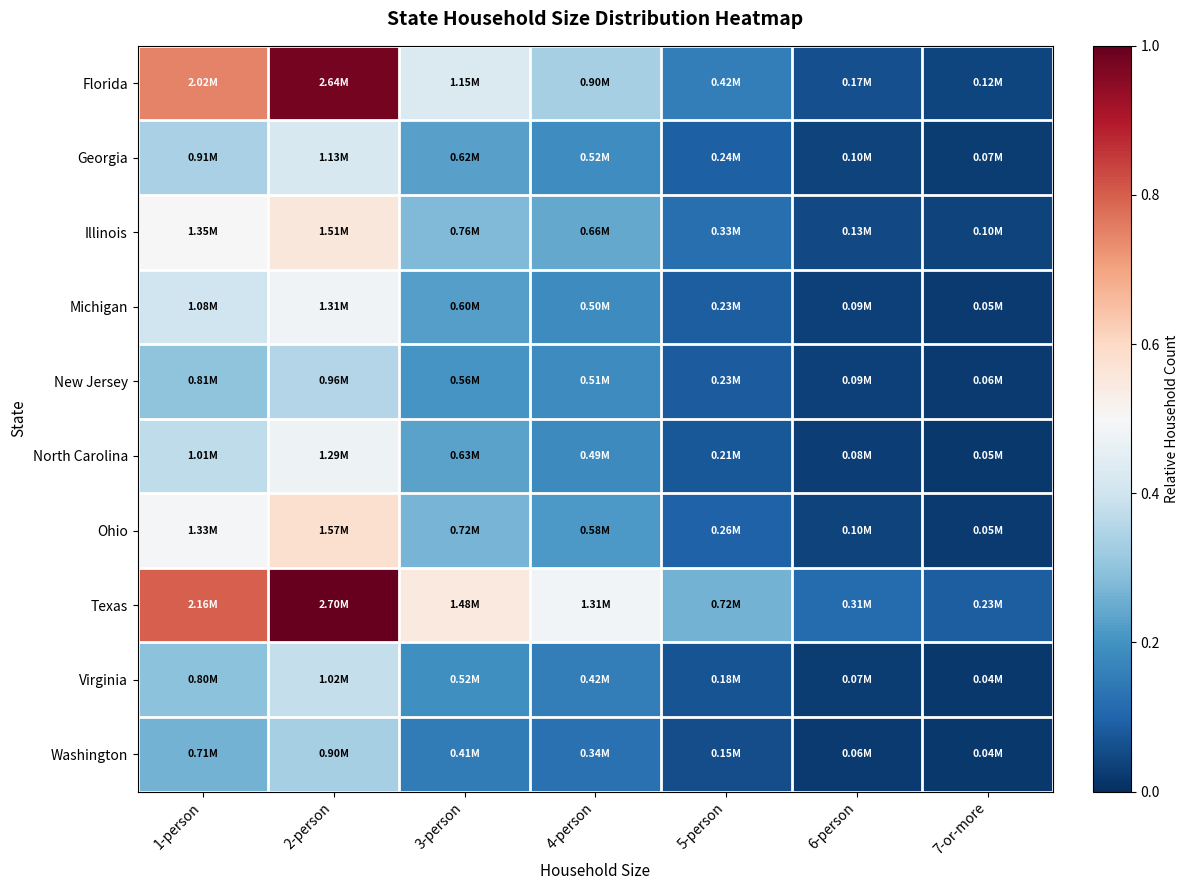

Reading right to left, list all the values displayed in this chart.

Florida: 7-or-more=0.0	6-person=0.1	5-person=0.2	4-person=0.3	3-person=0.4	2-person=1.0	1-person=0.7
Georgia: 7-or-more=0.0	6-person=0.0	5-person=0.1	4-person=0.2	3-person=0.2	2-person=0.4	1-person=0.3
Illinois: 7-or-more=0.0	6-person=0.0	5-person=0.1	4-person=0.2	3-person=0.3	2-person=0.6	1-person=0.5
Michigan: 7-or-more=0.0	6-person=0.0	5-person=0.1	4-person=0.2	3-person=0.2	2-person=0.5	1-person=0.4
New Jersey: 7-or-more=0.0	6-person=0.0	5-person=0.1	4-person=0.2	3-person=0.2	2-person=0.4	1-person=0.3
North Carolina: 7-or-more=0.0	6-person=0.0	5-person=0.1	4-person=0.2	3-person=0.2	2-person=0.5	1-person=0.4
Ohio: 7-or-more=0.0	6-person=0.0	5-person=0.1	4-person=0.2	3-person=0.3	2-person=0.6	1-person=0.5
Texas: 7-or-more=0.1	6-person=0.1	5-person=0.3	4-person=0.5	3-person=0.5	2-person=1.0	1-person=0.8
Virginia: 7-or-more=0.0	6-person=0.0	5-person=0.1	4-person=0.2	3-person=0.2	2-person=0.4	1-person=0.3
Washington: 7-or-more=0.0	6-person=0.0	5-person=0.1	4-person=0.1	3-person=0.2	2-person=0.3	1-person=0.3